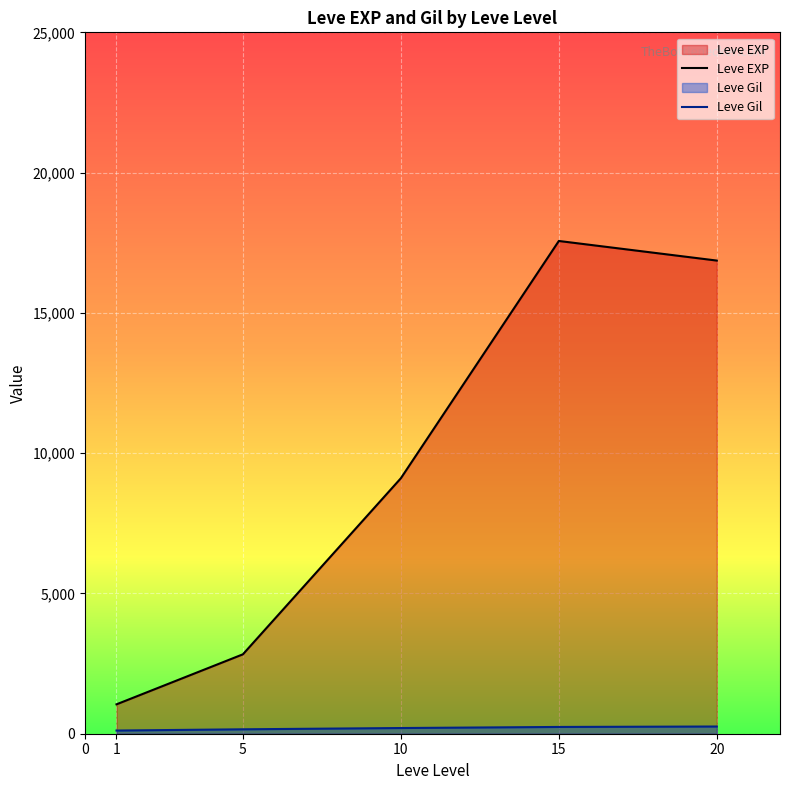

What is the difference between the second highest and minimum values in the Leve EXP series?

15817.0